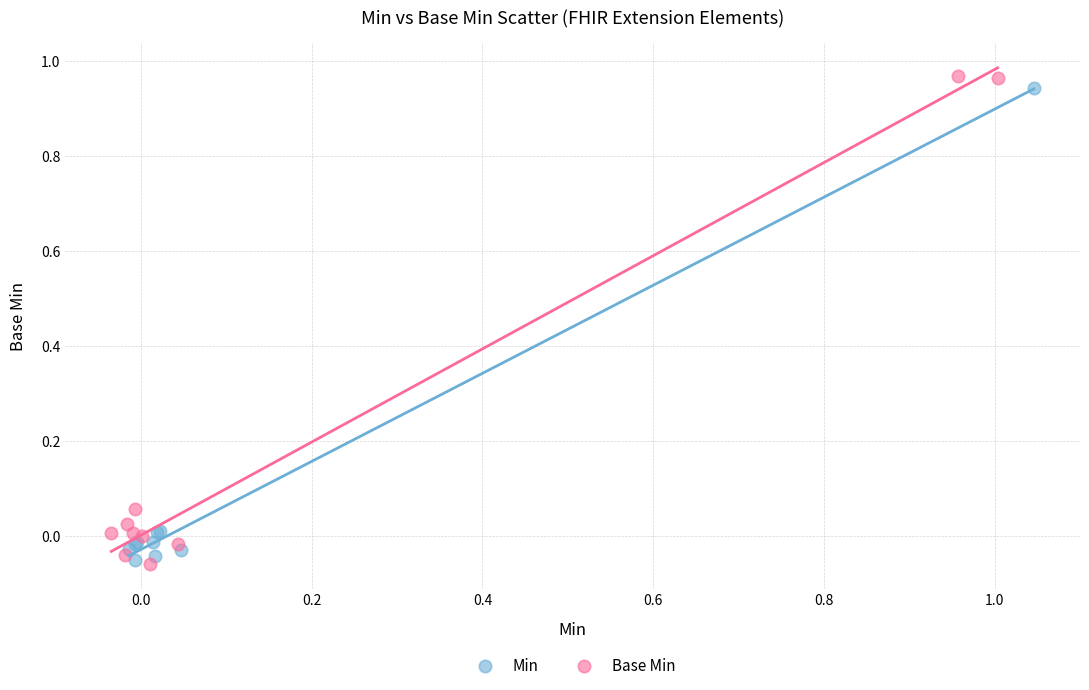

Which series has the largest Y range (max minus min)?

Base Min